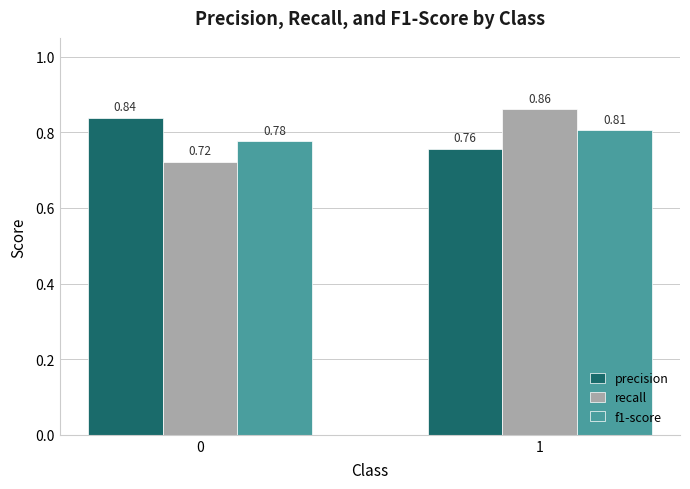

What is the sum of all precision values?

1.6